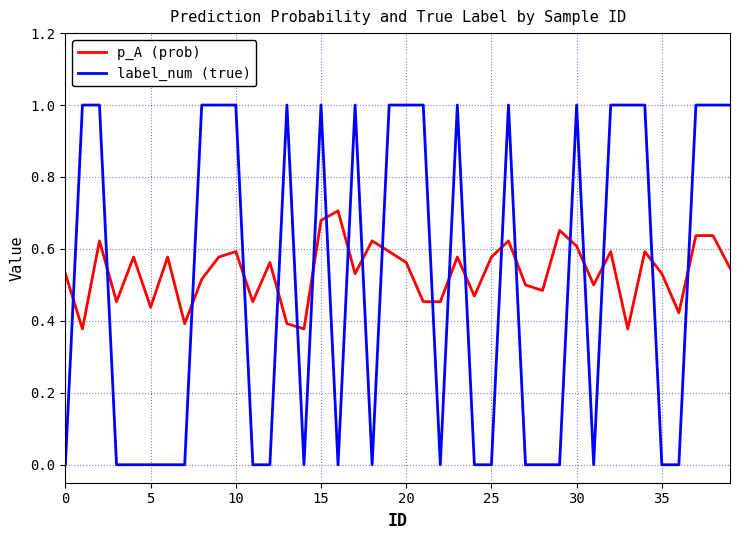

After their last crossing, which series has the higher values: p_A (prob) or label_num (true)?

label_num (true)